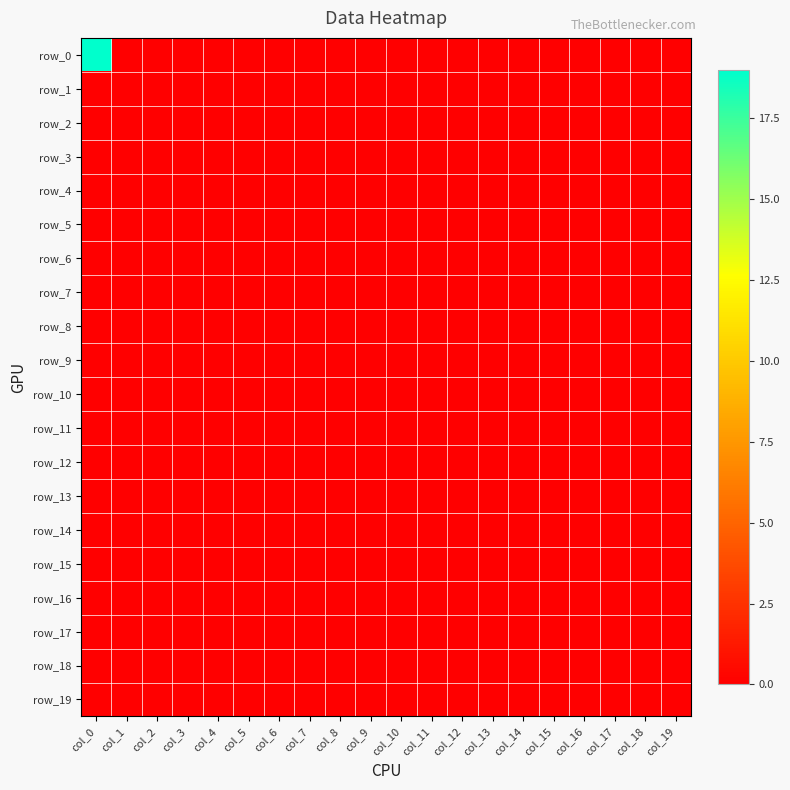

Reading left to right, list all the values displayed in this chart.

row_0: 19	0	0	0	0	0	0	0	0	0	0	0	0	0	0	0	0	0	0	0
row_1: 0	0	0	0	0	0	0	0	0	0	0	0	0	0	0	0	0	0	0	0
row_2: 0	0	0	0	0	0	0	0	0	0	0	0	0	0	0	0	0	0	0	0
row_3: 0	0	0	0	0	0	0	0	0	0	0	0	0	0	0	0	0	0	0	0
row_4: 0	0	0	0	0	0	0	0	0	0	0	0	0	0	0	0	0	0	0	0
row_5: 0	0	0	0	0	0	0	0	0	0	0	0	0	0	0	0	0	0	0	0
row_6: 0	0	0	0	0	0	0	0	0	0	0	0	0	0	0	0	0	0	0	0
row_7: 0	0	0	0	0	0	0	0	0	0	0	0	0	0	0	0	0	0	0	0
row_8: 0	0	0	0	0	0	0	0	0	0	0	0	0	0	0	0	0	0	0	0
row_9: 0	0	0	0	0	0	0	0	0	0	0	0	0	0	0	0	0	0	0	0
row_10: 0	0	0	0	0	0	0	0	0	0	0	0	0	0	0	0	0	0	0	0
row_11: 0	0	0	0	0	0	0	0	0	0	0	0	0	0	0	0	0	0	0	0
row_12: 0	0	0	0	0	0	0	0	0	0	0	0	0	0	0	0	0	0	0	0
row_13: 0	0	0	0	0	0	0	0	0	0	0	0	0	0	0	0	0	0	0	0
row_14: 0	0	0	0	0	0	0	0	0	0	0	0	0	0	0	0	0	0	0	0
row_15: 0	0	0	0	0	0	0	0	0	0	0	0	0	0	0	0	0	0	0	0
row_16: 0	0	0	0	0	0	0	0	0	0	0	0	0	0	0	0	0	0	0	0
row_17: 0	0	0	0	0	0	0	0	0	0	0	0	0	0	0	0	0	0	0	0
row_18: 0	0	0	0	0	0	0	0	0	0	0	0	0	0	0	0	0	0	0	0
row_19: 0	0	0	0	0	0	0	0	0	0	0	0	0	0	0	0	0	0	0	0